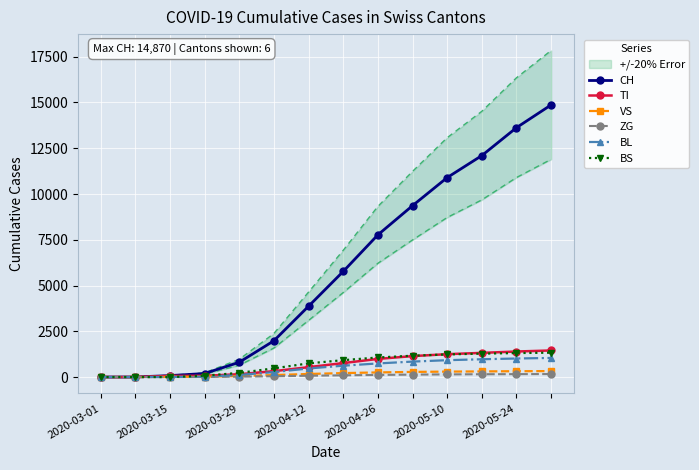

Reading left to right, transcribe all the data shown in this chart.

CH: 0	3	79	192	806	1980	3867	5768	7767	9362	10897	12100	13626	14870
TI: 0	0	61	70	155	320	541	763	990	1144	1249	1321	1395	1452
VS: 0	2	6	19	54	109	168	216	253	280	297	308	319	326
ZG: 0	0	0	5	21	43	72	94	115	133	145	153	159	163
BL: 0	0	5	21	115	270	468	620	743	844	921	972	1013	1044
BS: 0	0	0	73	228	474	746	923	1068	1165	1237	1279	1310	1332